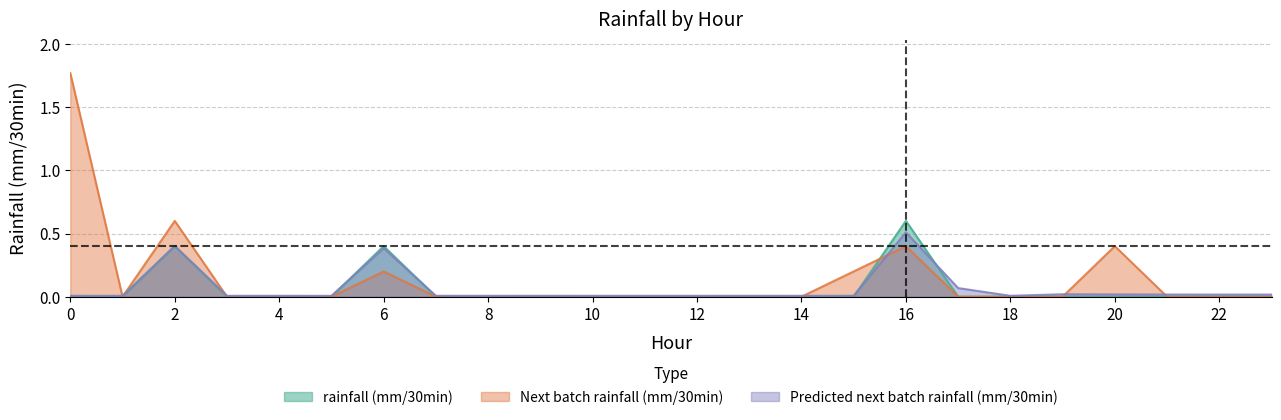

How many times do Next batch rainfall (mm/30min) and rainfall (mm/30min) cross each other?

1